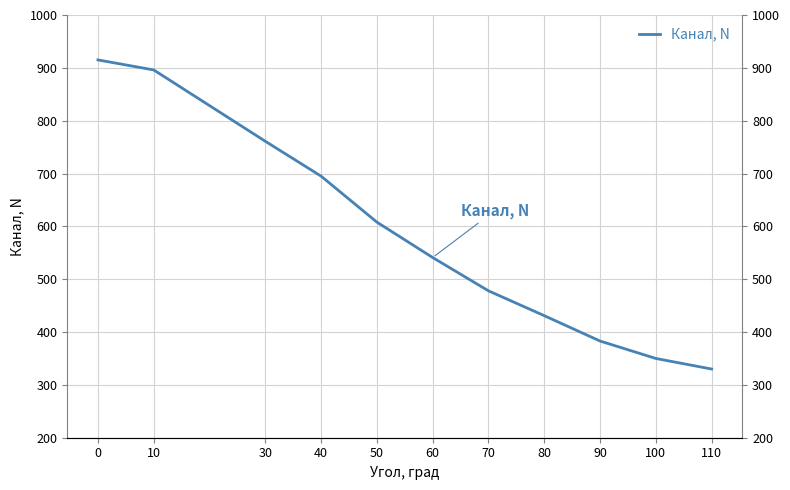

Count the number of categories in the chart.

11